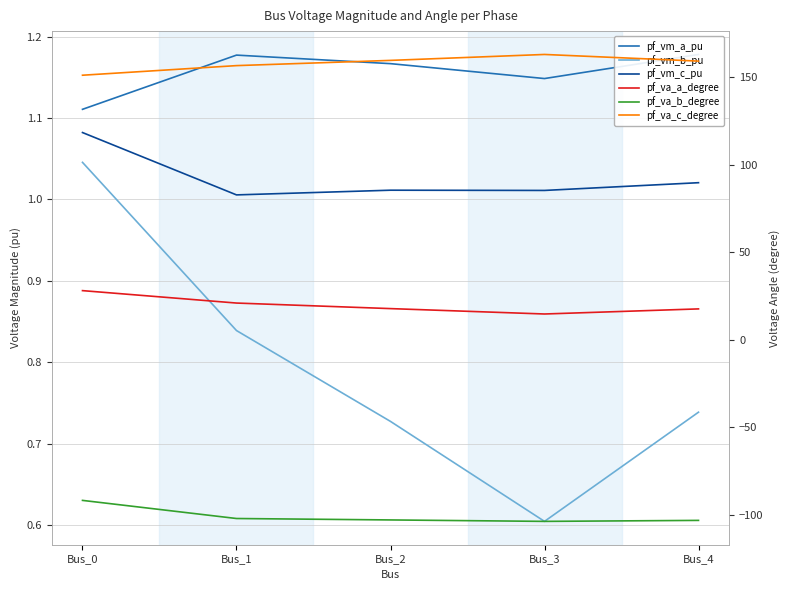

Where is pf_va_c_degree nearest to the value 157?

Bus_1